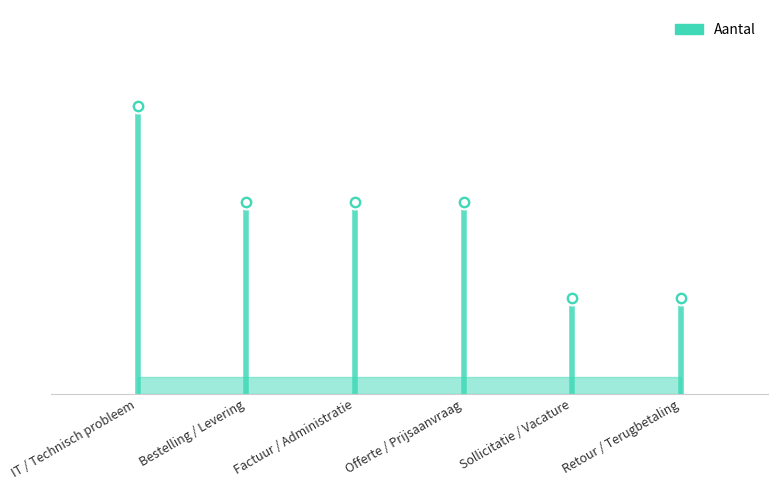

What is the difference between the maximum and minimum values?

2